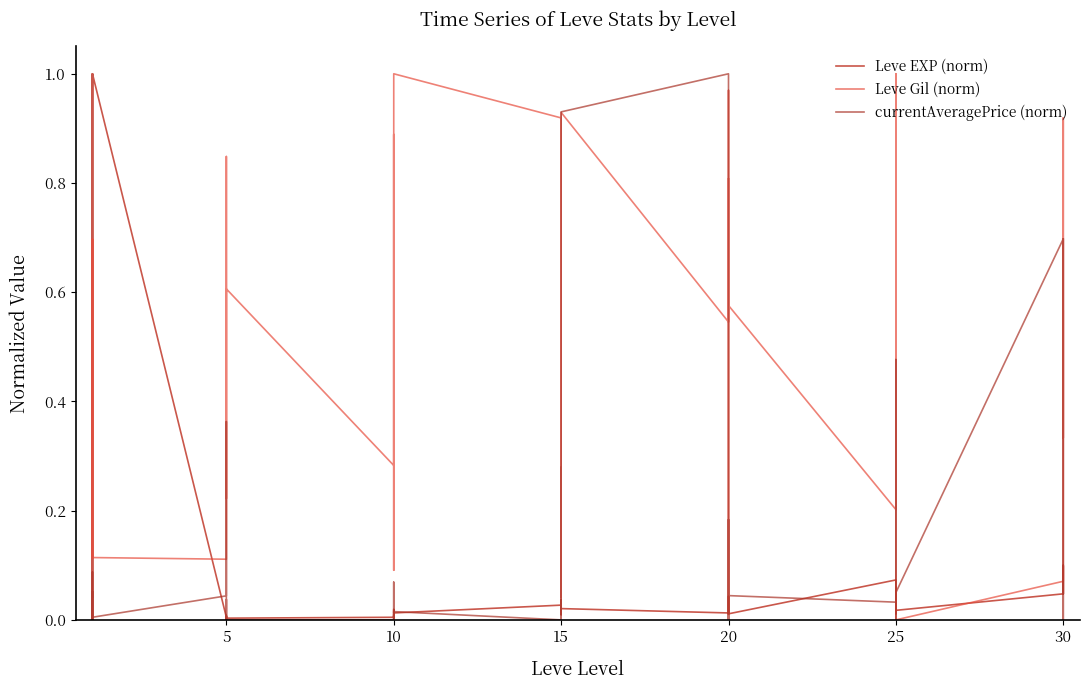

How many positive values does the Leve EXP (norm) series have?

36